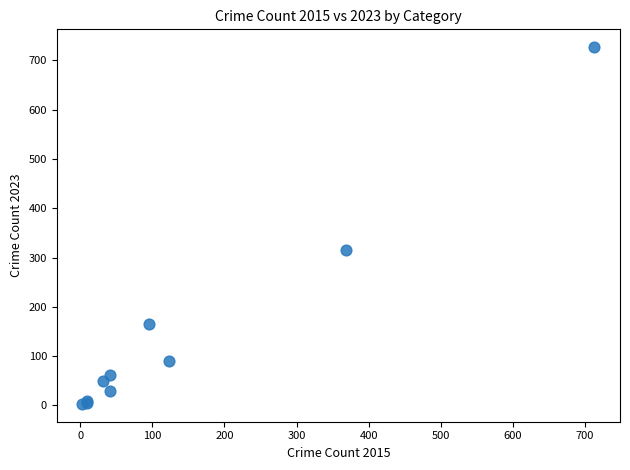

What Y value in the scatter plot is closest to 365?

316